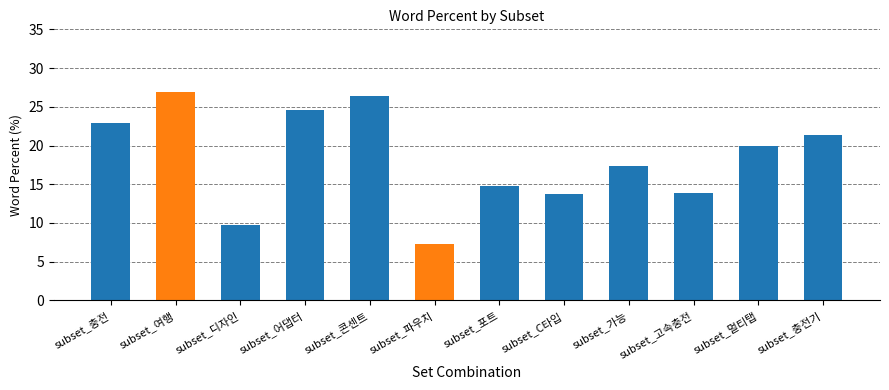

What position from the left is subset_여행?

2